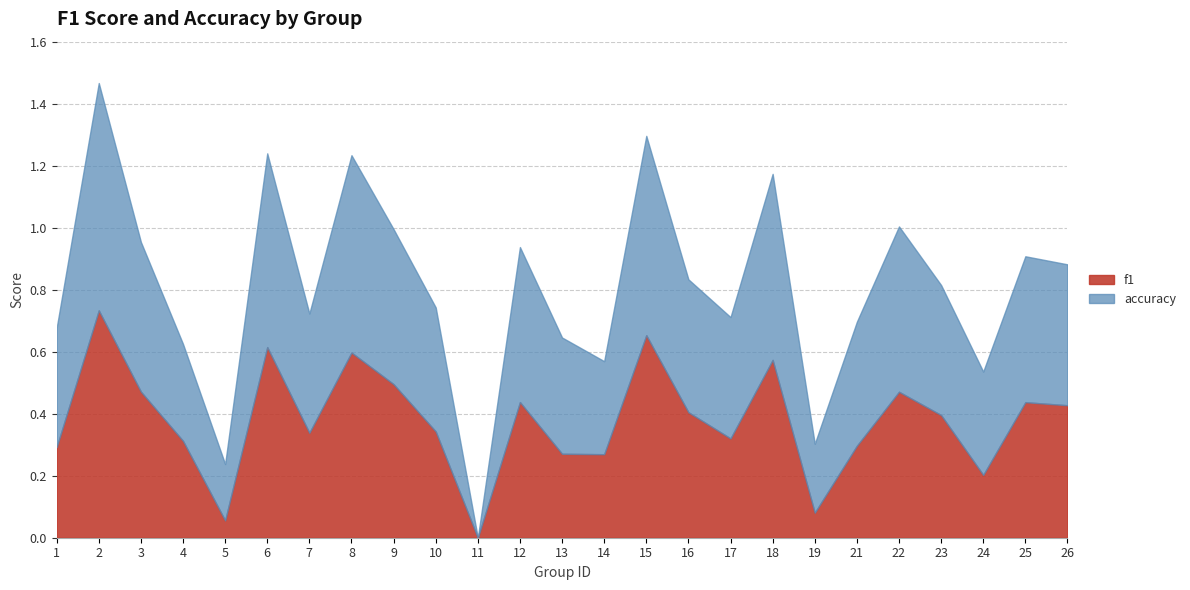

What is the difference between the accuracy values at 8 and 4?

0.3